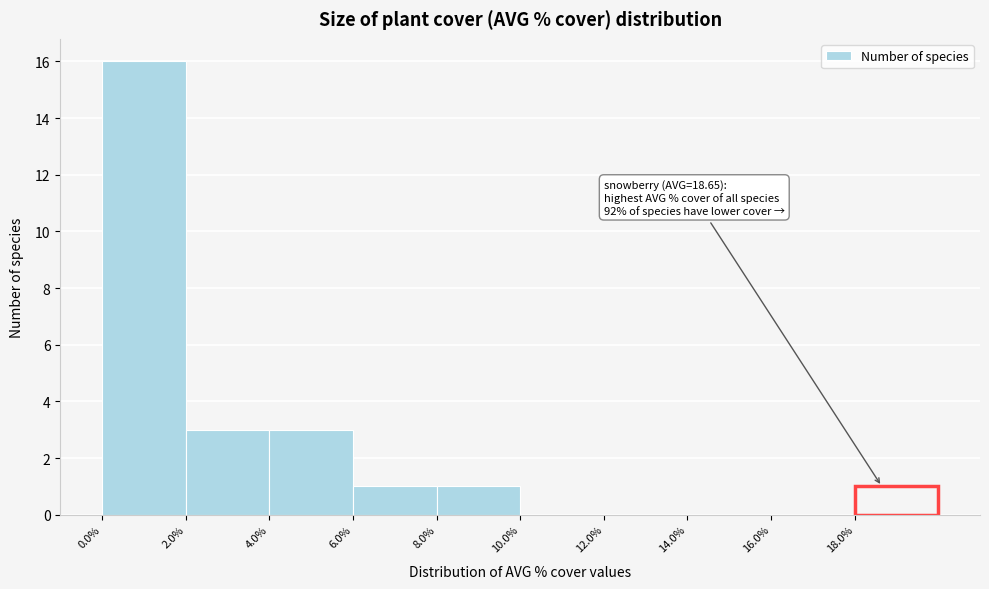

Which range on the x-axis has the tallest bar?

0 to 2